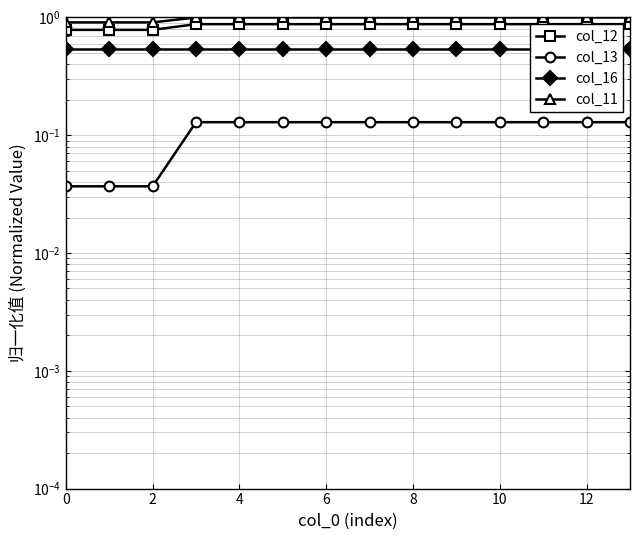

What is the average value of the col_16 series?

0.5